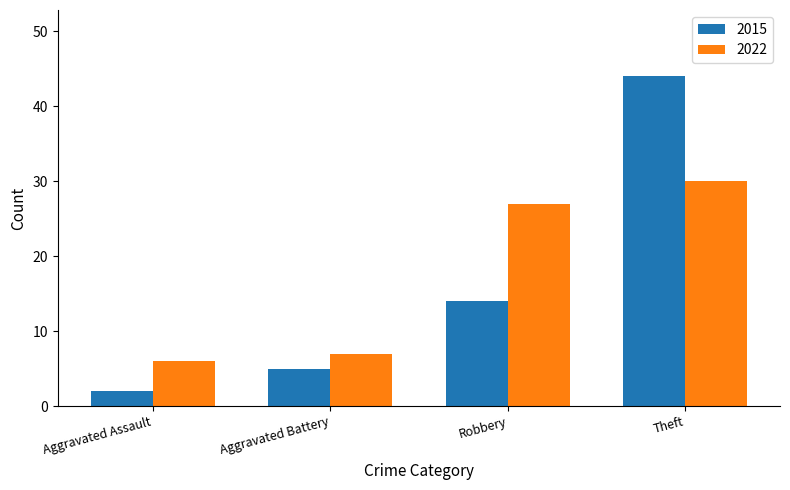

The 2015 series shows 2 at Aggravated Assault. True or false?

True